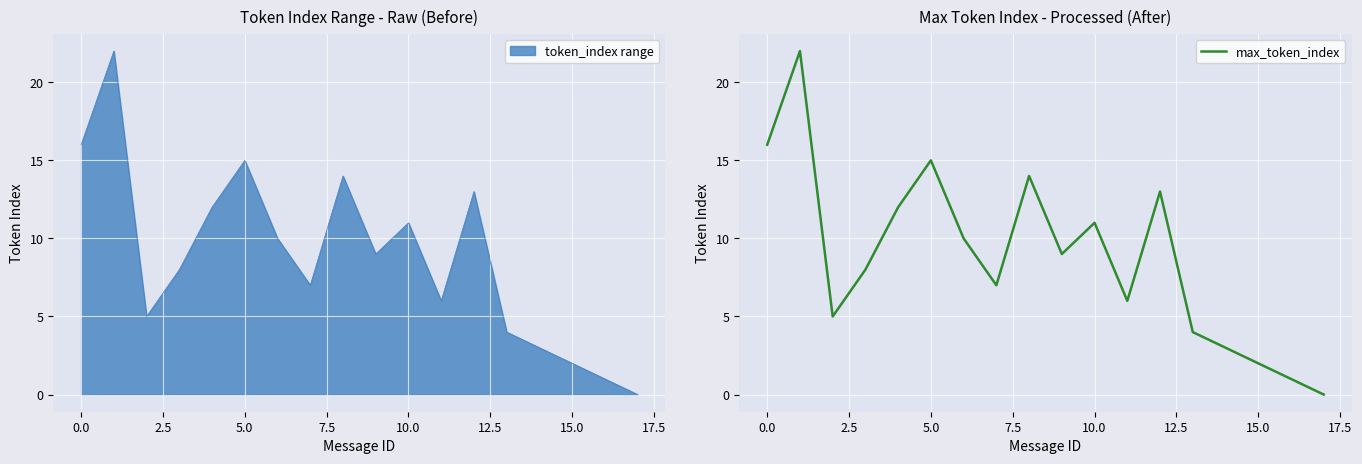

How many data points are above 9?

8